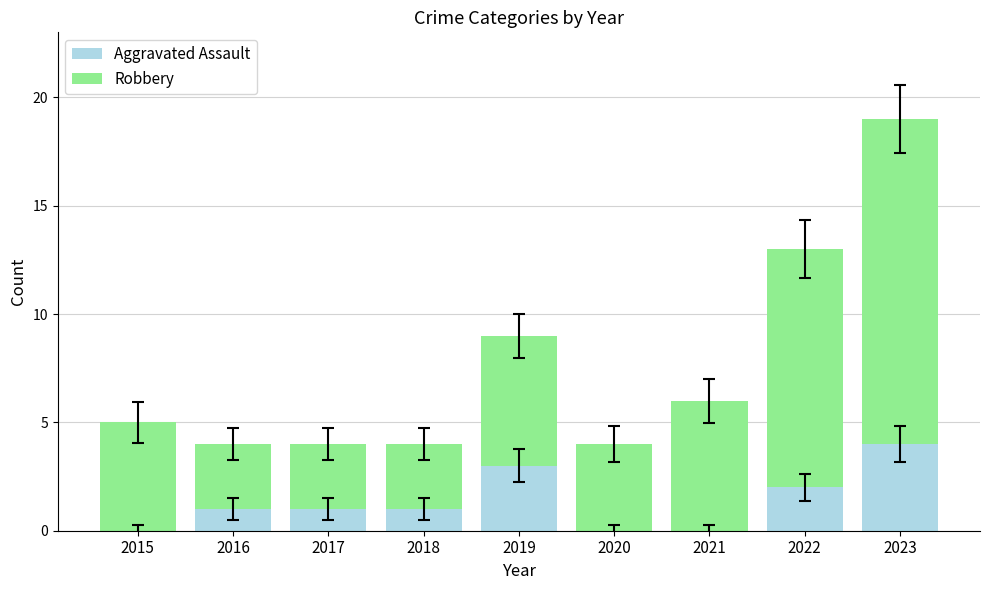

Is it true that Aggravated Assault equals 0 at 2015?

True